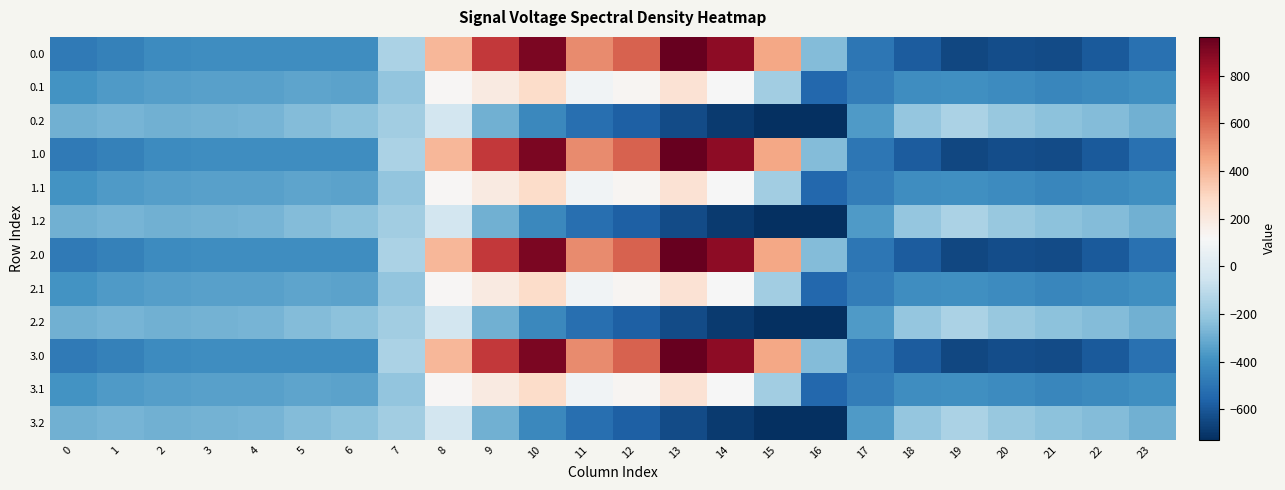

Reading right to left, transcribe all the data shown in this chart.

0.0: 23=-511.3	22=-592.3	21=-638.4	20=-629.9	19=-649.2	18=-586.7	17=-494.8	16=-250.9	15=443.0	14=870.3	13=962.7	12=619.4	11=516.0	10=916.2	9=716.9	8=395.3	7=-150.1	6=-408.0	5=-403.8	4=-404.9	3=-404.4	2=-410.3	1=-449.5	0=-482.0
0.1: 23=-399.4	22=-419.9	21=-432.4	20=-414.5	19=-400.2	18=-405.4	17=-466.6	16=-547.3	15=-173.1	14=113.7	13=241.5	12=134.6	11=87.0	10=274.1	9=191.1	8=125.2	7=-217.1	6=-332.2	5=-325.7	4=-339.6	3=-342.7	2=-347.9	1=-361.1	0=-384.6
0.2: 23=-287.5	22=-247.4	21=-226.4	20=-199.2	19=-151.0	18=-210.0	17=-362.4	16=-726.6	15=-725.8	14=-687.4	13=-640.4	12=-571.2	11=-520.6	10=-423.5	9=-288.5	8=-35.3	7=-176.6	6=-228.8	5=-245.0	4=-274.4	3=-281.0	2=-285.5	1=-272.7	0=-287.1
1.0: 23=-511.3	22=-592.3	21=-638.4	20=-629.9	19=-649.2	18=-586.7	17=-494.8	16=-250.9	15=443.0	14=870.3	13=962.7	12=619.4	11=516.0	10=916.2	9=716.9	8=395.3	7=-150.1	6=-408.0	5=-403.8	4=-404.9	3=-404.4	2=-410.3	1=-449.5	0=-482.0
1.1: 23=-399.4	22=-419.9	21=-432.4	20=-414.5	19=-400.2	18=-405.4	17=-466.6	16=-547.3	15=-173.1	14=113.7	13=241.5	12=134.6	11=87.0	10=274.1	9=191.1	8=125.2	7=-217.1	6=-332.2	5=-325.7	4=-339.6	3=-342.7	2=-347.9	1=-361.1	0=-384.6
1.2: 23=-287.5	22=-247.4	21=-226.4	20=-199.2	19=-151.0	18=-210.0	17=-362.4	16=-726.6	15=-725.8	14=-687.4	13=-640.4	12=-571.2	11=-520.6	10=-423.5	9=-288.5	8=-35.3	7=-176.6	6=-228.8	5=-245.0	4=-274.4	3=-281.0	2=-285.5	1=-272.7	0=-287.1
2.0: 23=-511.3	22=-592.3	21=-638.4	20=-629.9	19=-649.2	18=-586.7	17=-494.8	16=-250.9	15=443.0	14=870.3	13=962.7	12=619.4	11=516.0	10=916.2	9=716.9	8=395.3	7=-150.1	6=-408.0	5=-403.8	4=-404.9	3=-404.4	2=-410.3	1=-449.5	0=-482.0
2.1: 23=-399.4	22=-419.9	21=-432.4	20=-414.5	19=-400.2	18=-405.4	17=-466.6	16=-547.3	15=-173.1	14=113.7	13=241.5	12=134.6	11=87.0	10=274.1	9=191.1	8=125.2	7=-217.1	6=-332.2	5=-325.7	4=-339.6	3=-342.7	2=-347.9	1=-361.1	0=-384.6
2.2: 23=-287.5	22=-247.4	21=-226.4	20=-199.2	19=-151.0	18=-210.0	17=-362.4	16=-726.6	15=-725.8	14=-687.4	13=-640.4	12=-571.2	11=-520.6	10=-423.5	9=-288.5	8=-35.3	7=-176.6	6=-228.8	5=-245.0	4=-274.4	3=-281.0	2=-285.5	1=-272.7	0=-287.1
3.0: 23=-511.3	22=-592.3	21=-638.4	20=-629.9	19=-649.2	18=-586.7	17=-494.8	16=-250.9	15=443.0	14=870.3	13=962.7	12=619.4	11=516.0	10=916.2	9=716.9	8=395.3	7=-150.1	6=-408.0	5=-403.8	4=-404.9	3=-404.4	2=-410.3	1=-449.5	0=-482.0
3.1: 23=-399.4	22=-419.9	21=-432.4	20=-414.5	19=-400.2	18=-405.4	17=-466.6	16=-547.3	15=-173.1	14=113.7	13=241.5	12=134.6	11=87.0	10=274.1	9=191.1	8=125.2	7=-217.1	6=-332.2	5=-325.7	4=-339.6	3=-342.7	2=-347.9	1=-361.1	0=-384.6
3.2: 23=-287.5	22=-247.4	21=-226.4	20=-199.2	19=-151.0	18=-210.0	17=-362.4	16=-726.6	15=-725.8	14=-687.4	13=-640.4	12=-571.2	11=-520.6	10=-423.5	9=-288.5	8=-35.3	7=-176.6	6=-228.8	5=-245.0	4=-274.4	3=-281.0	2=-285.5	1=-272.7	0=-287.1